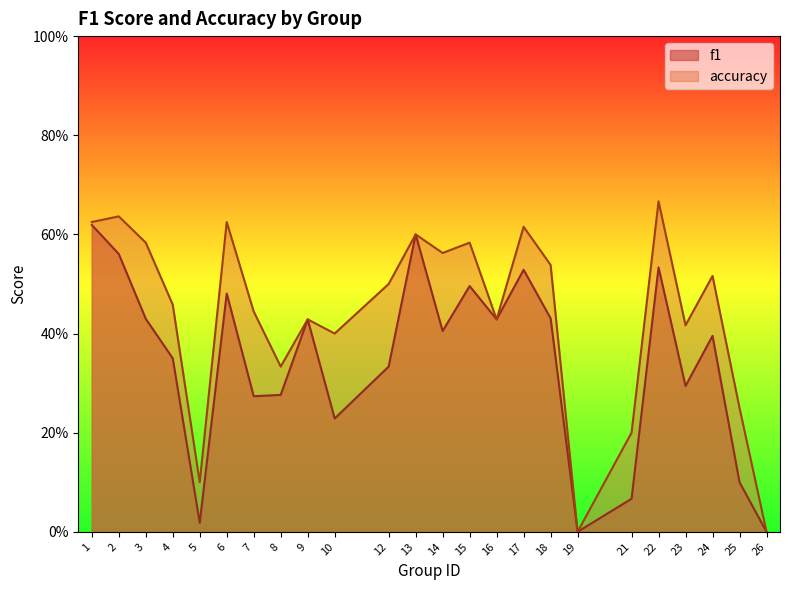

What are all the series names shown in the legend?

f1, accuracy